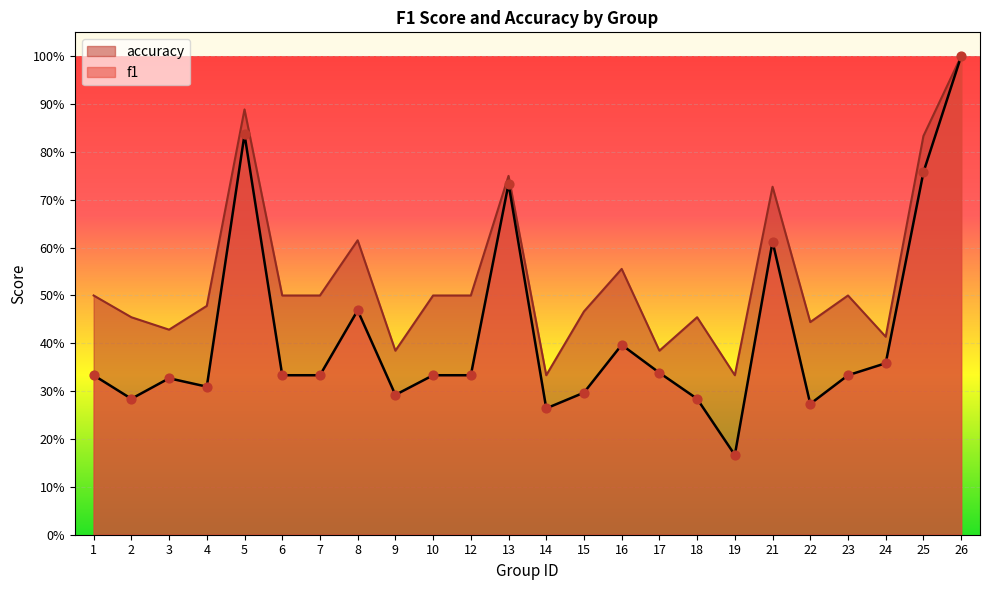

What is the total value across all series at 8?

1.1